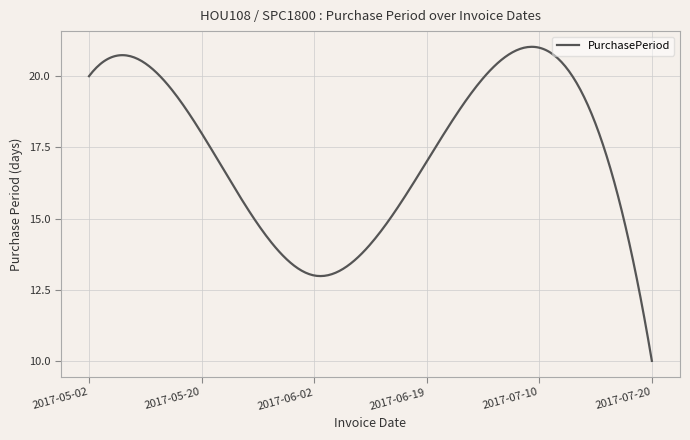

Count the number of categories in the chart.

300